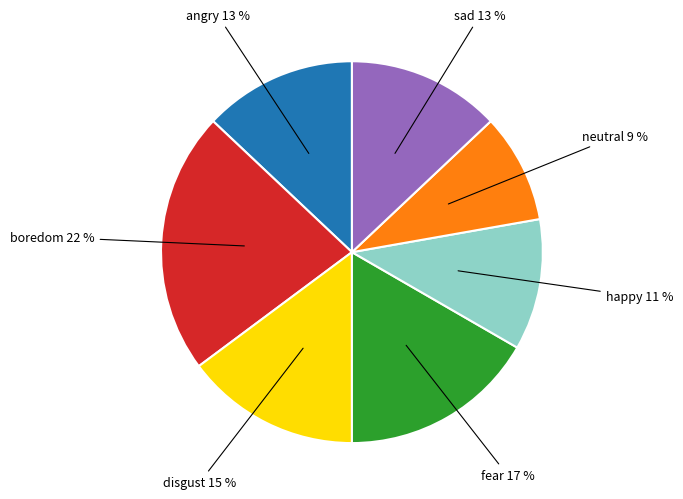

Is there any slice that represents more than half of the pie?

No